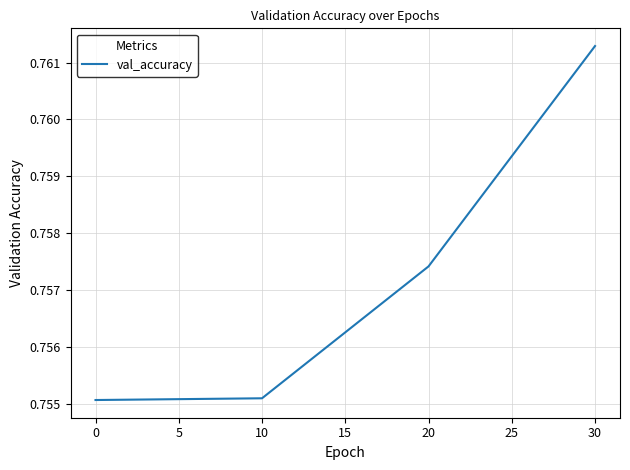

Which label corresponds to the largest value in the chart?

30